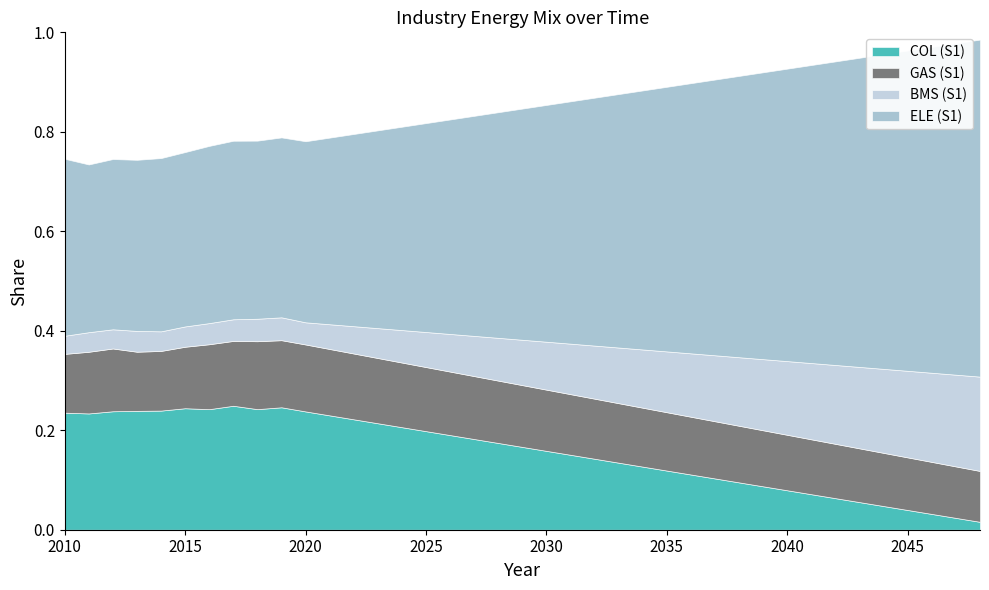

What is the value of the ELE (S1) point at the 25th from the left?

0.5